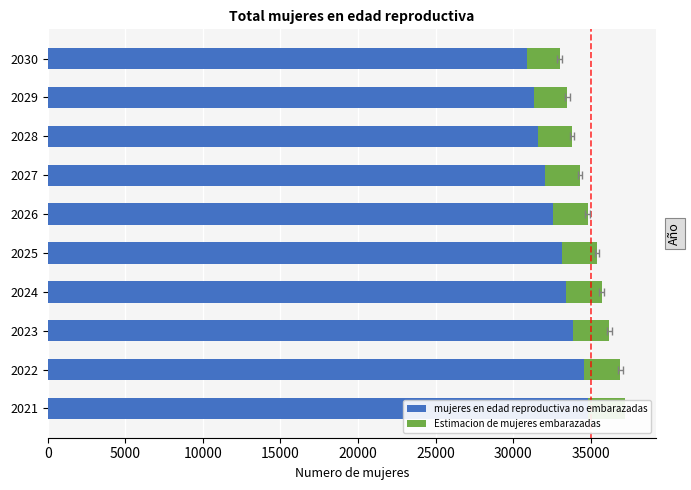

Is the value of Estimacion de mujeres embarazadas at 2030 greater than the value of mujeres en edad reproductiva no embarazadas at 2029?

No